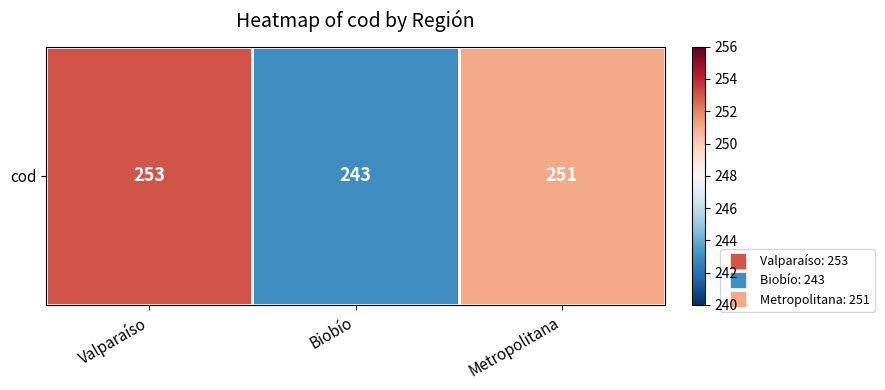

Is it true that the value at Biobío is 389?

False